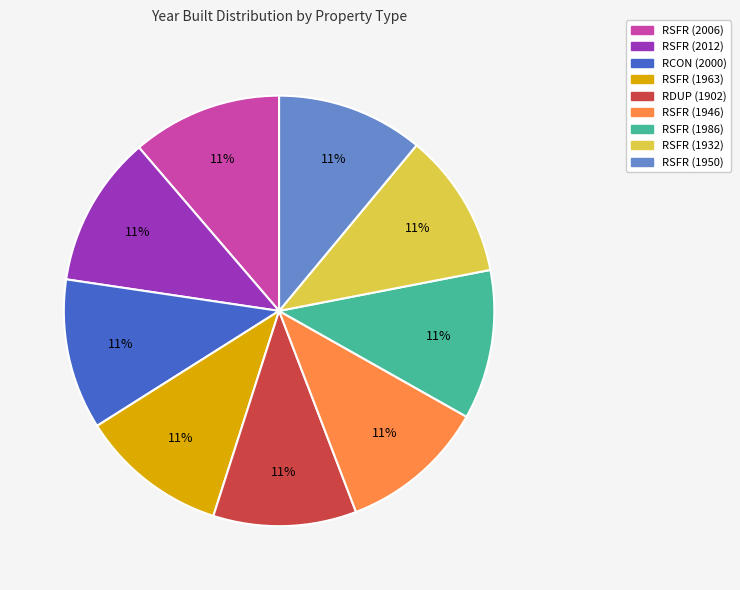

To the nearest percent, what is the average slice percentage?

11%